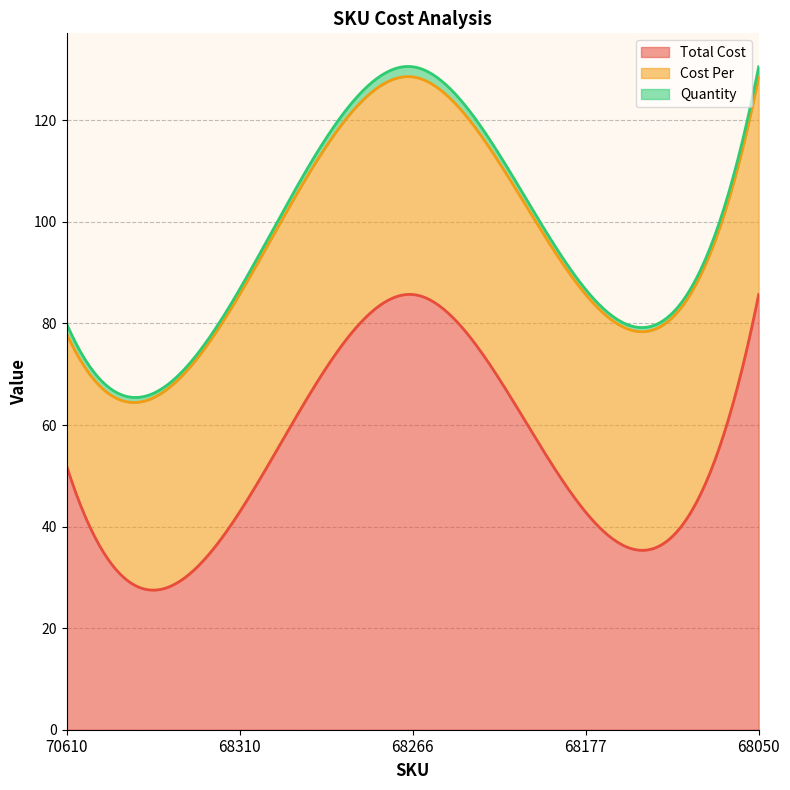

The Quantity series shows 2.0 at 68266. True or false?

True